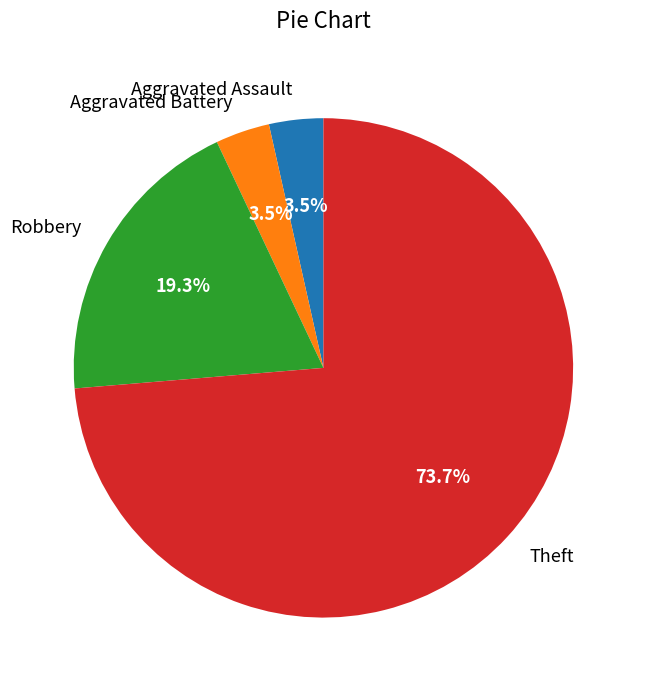

What portion of the pie excludes Aggravated Battery?

96.5%